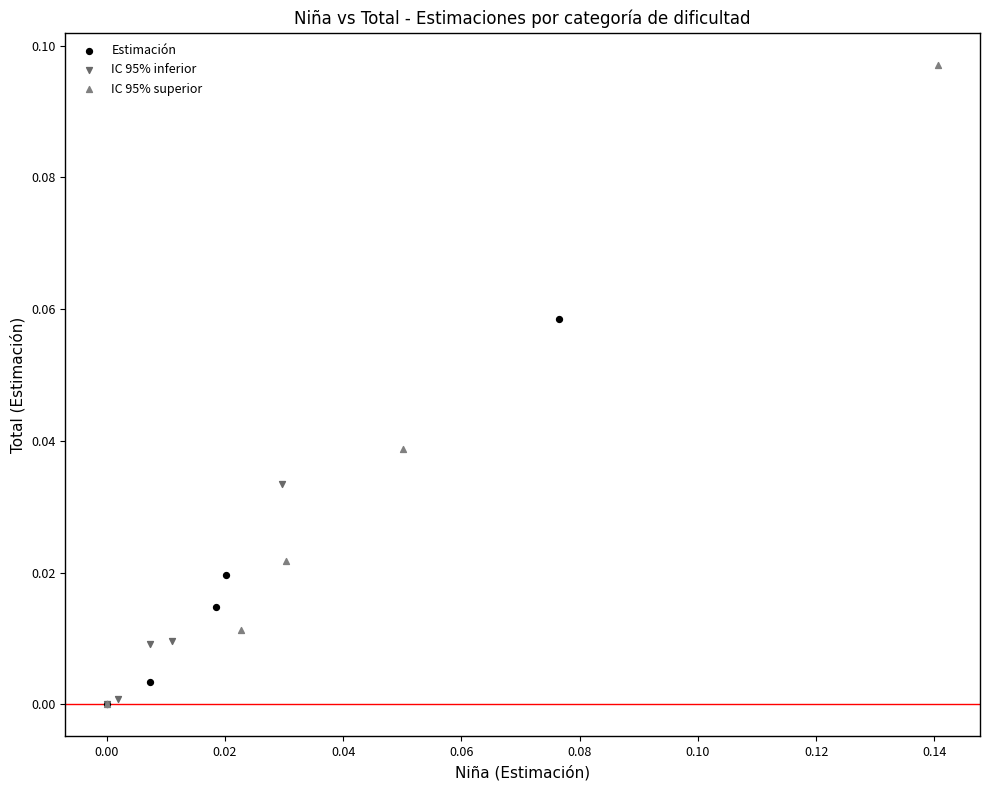

Which series has the largest Y range (max minus min)?

IC 95% superior